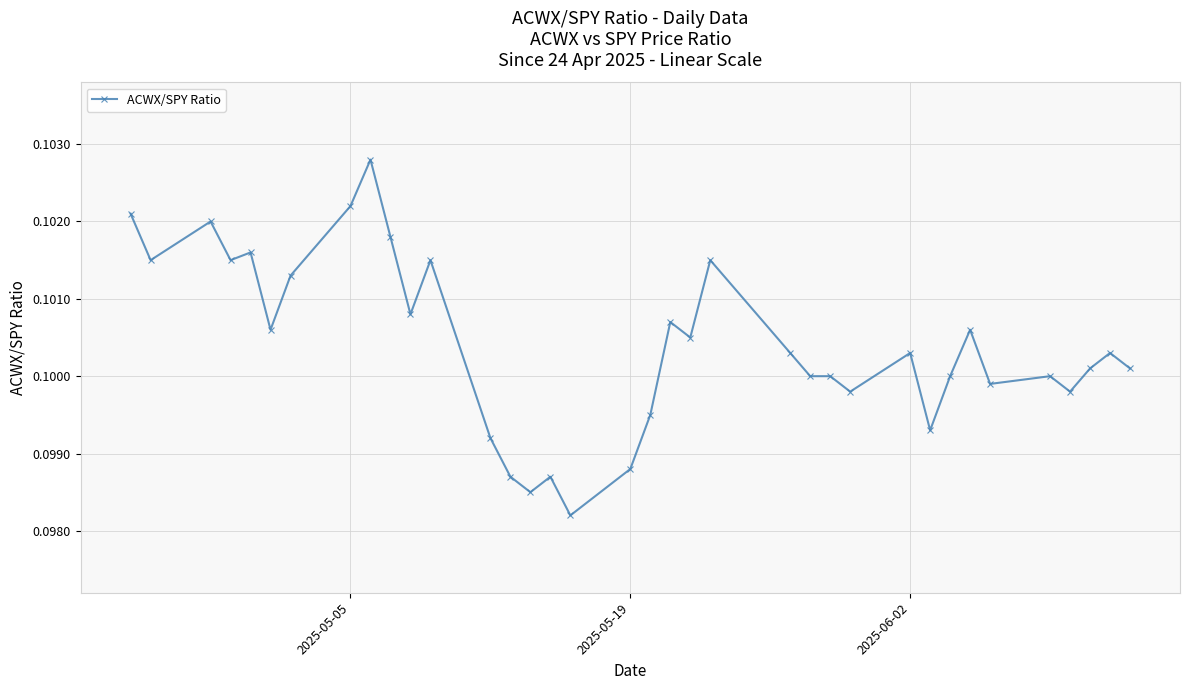

True or false: the data has more than 2 interior local peaks.

True